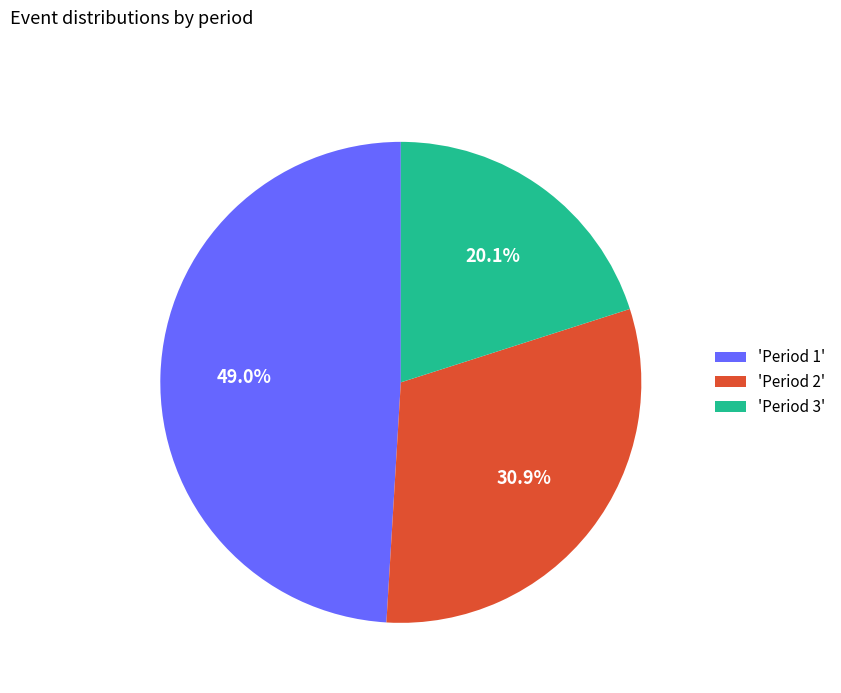

What is the smallest slice in the pie chart?

'Period 3'